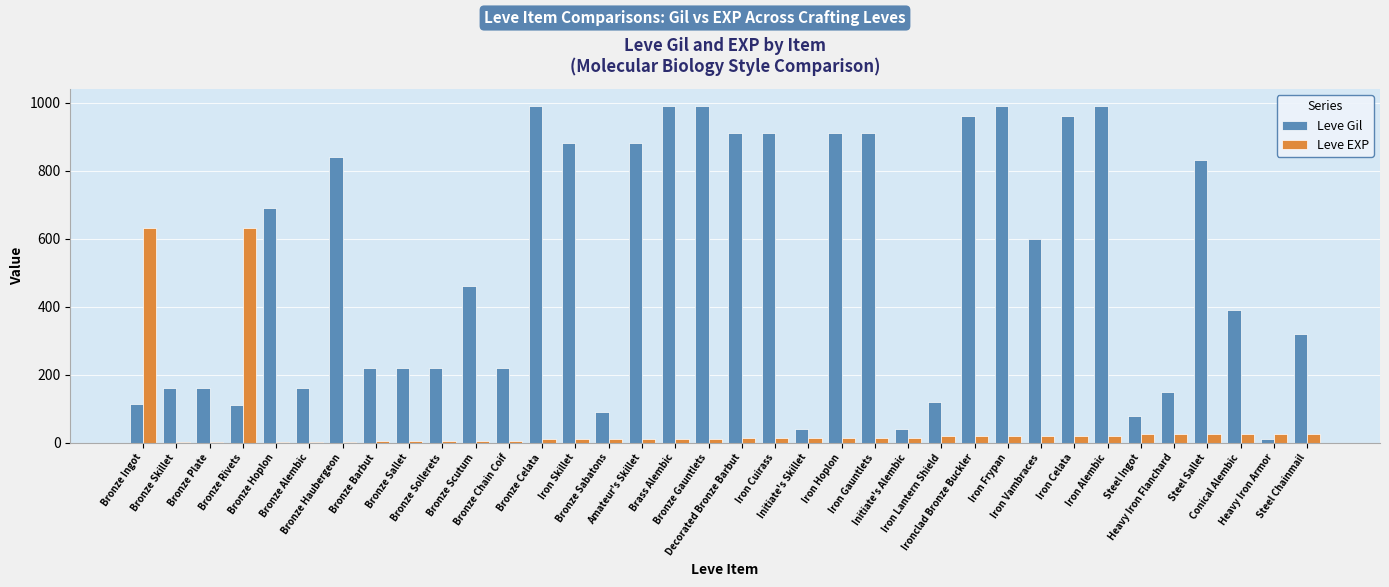

What is the sum of all Leve Gil values?

18515